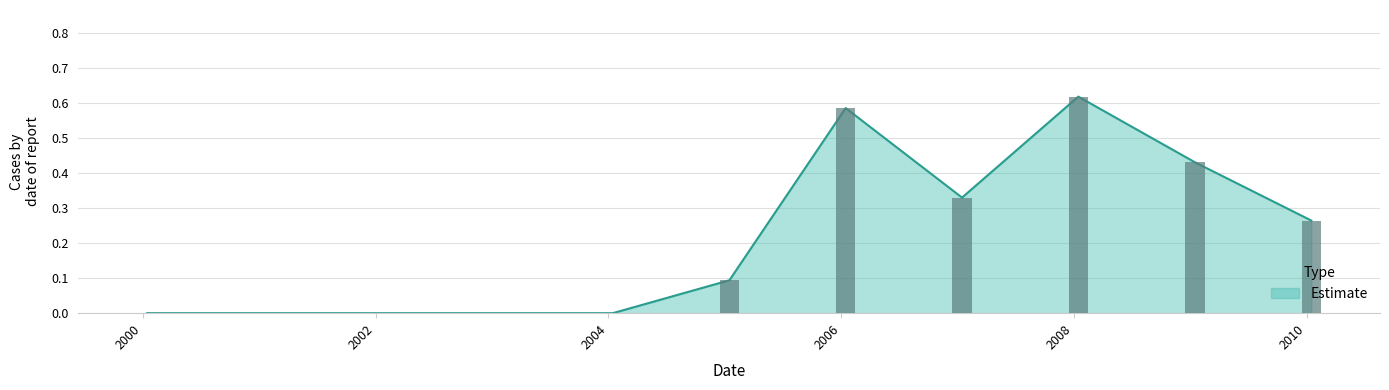

Rank the categories by value from lowest to highest.

2000-01-15, 2001-01-15, 2002-01-15, 2003-01-15, 2004-01-15, 2005-01-15, 2010-01-15, 2007-01-15, 2009-01-15, 2006-01-15, 2008-01-15